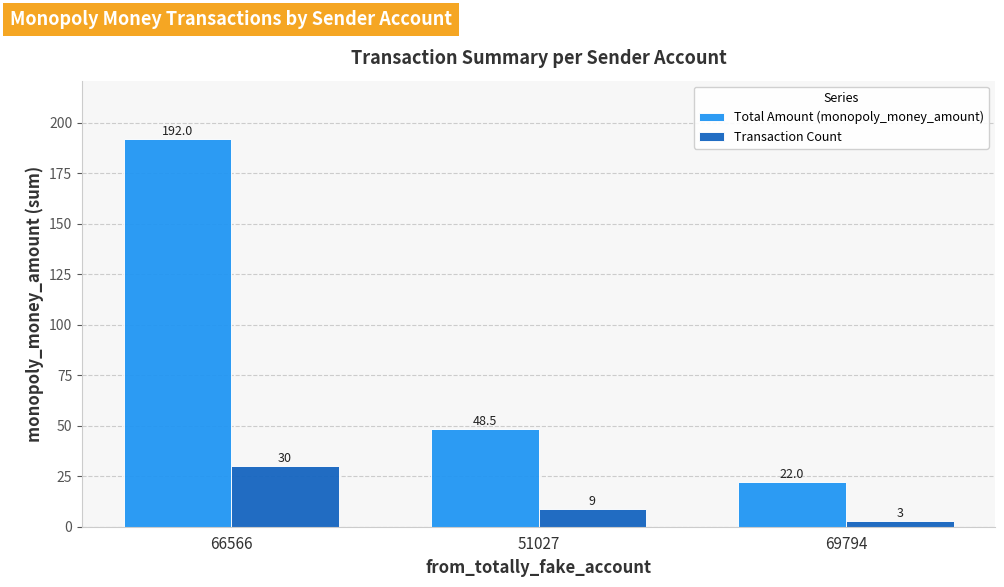

What is the label of the 1st bar from the left?

66566